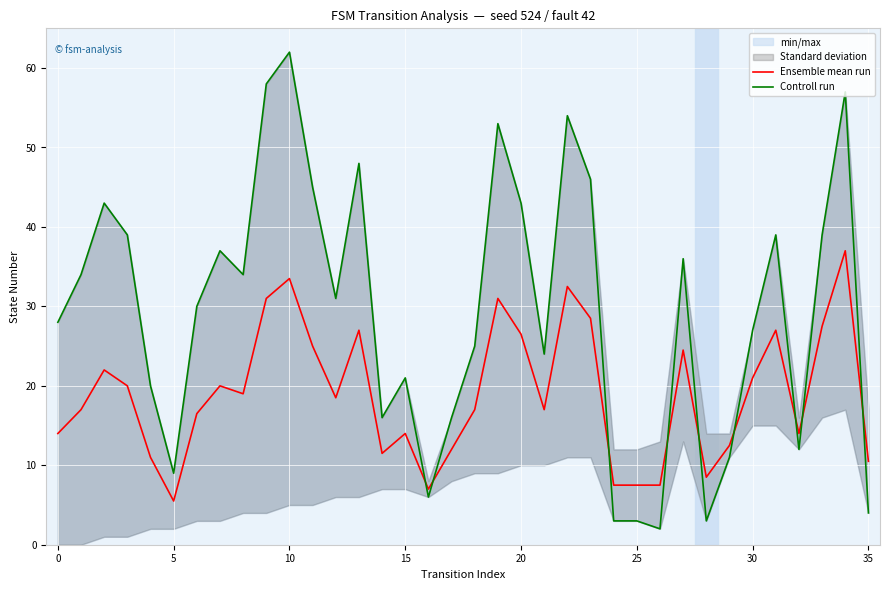

The value of Controll run at 17 is 4.8. True or false?

False